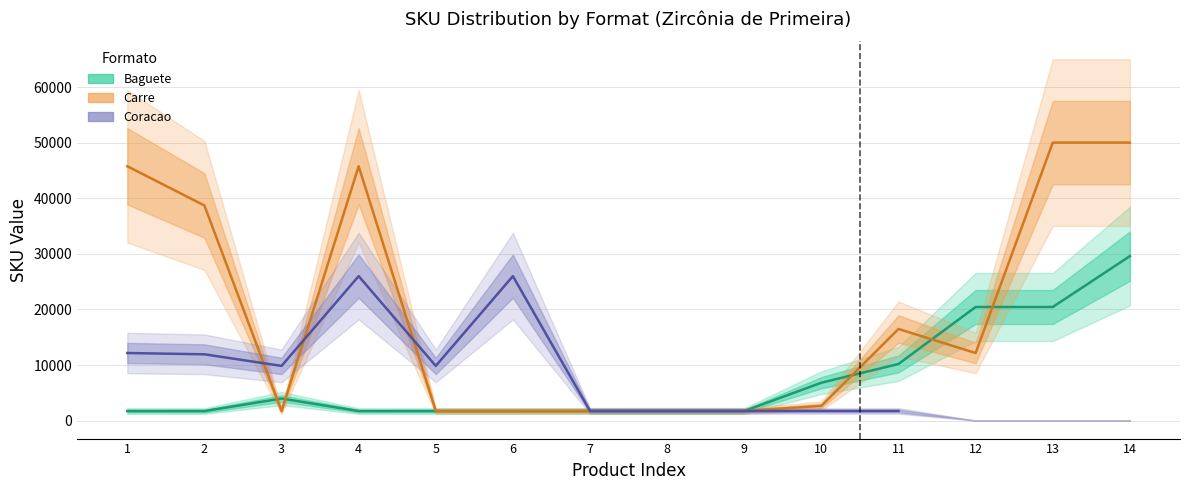

Which has a higher value, 7 or 11?

11